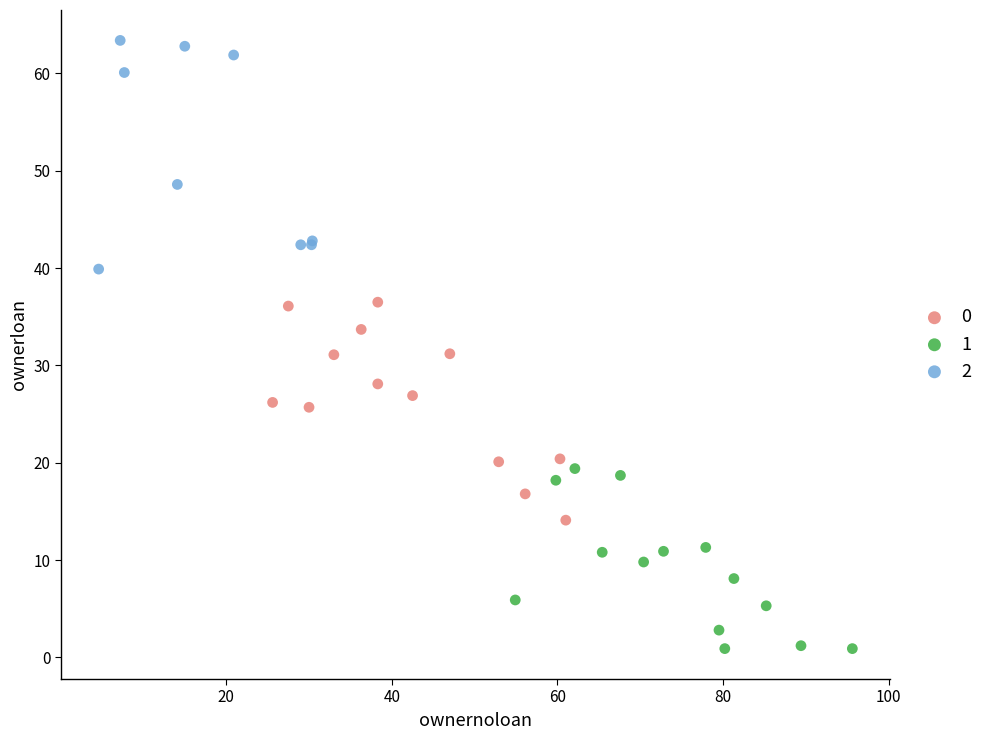

What are all the series names shown in the legend?

0, 1, 2